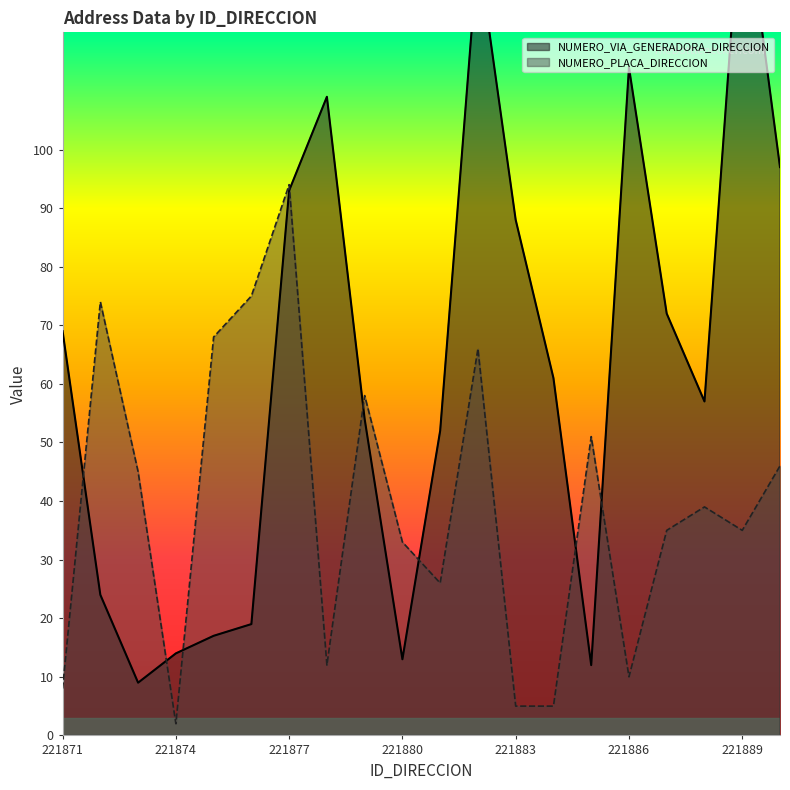

How many lines are shown in the chart?

2